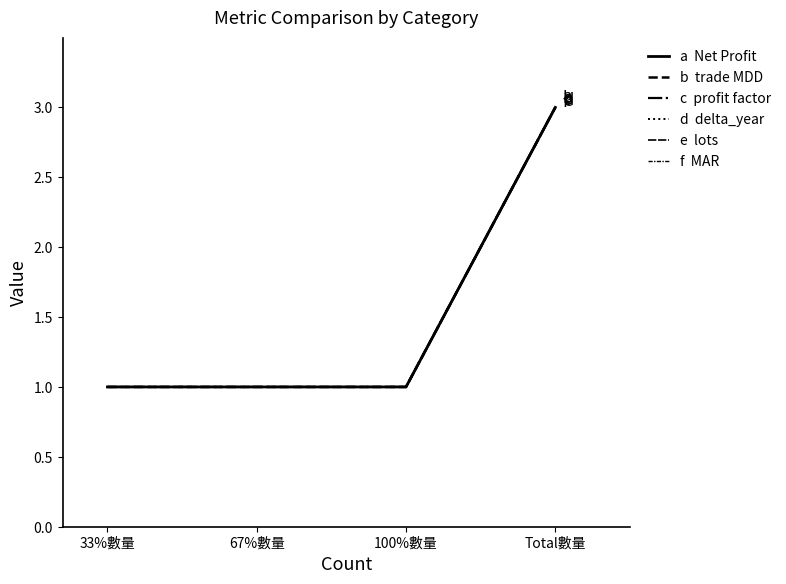

Does the chart display data point markers on the line(s)?

No